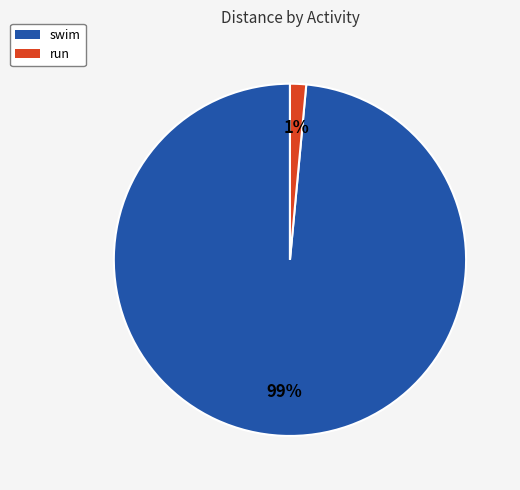

Does run account for over 50% of the chart?

No